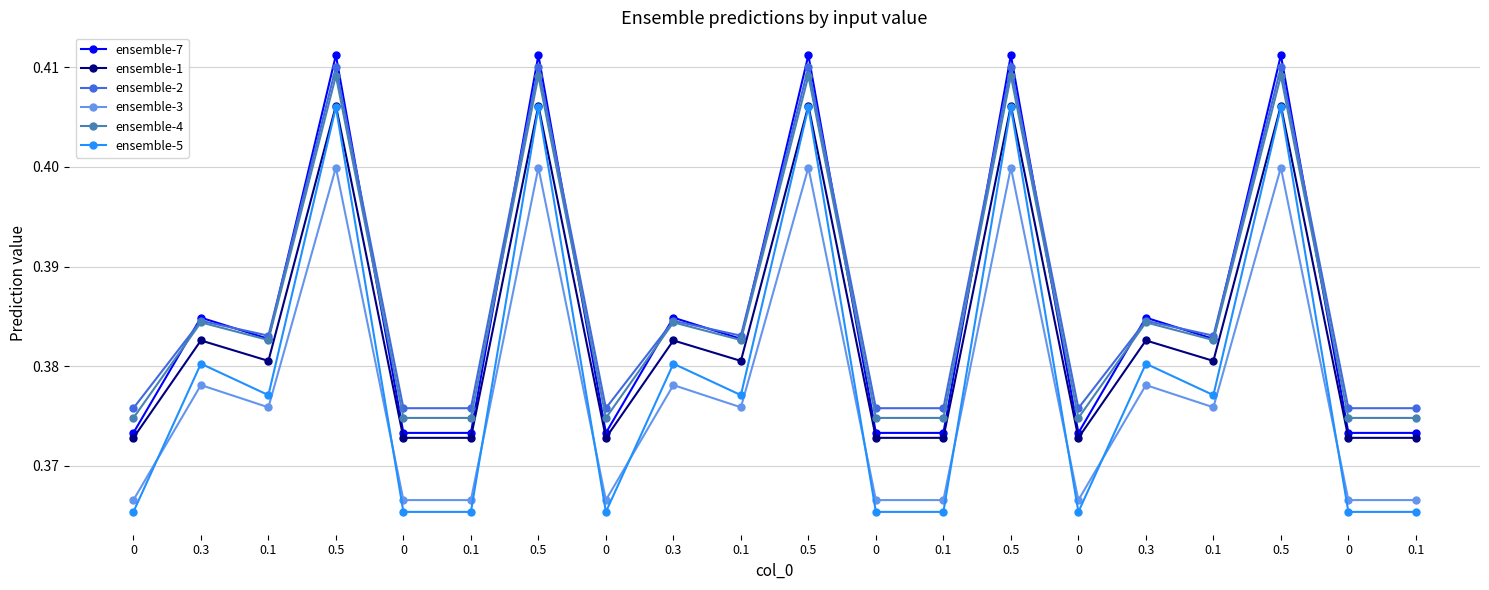

Which series has the largest total across all categories?

ensemble-2